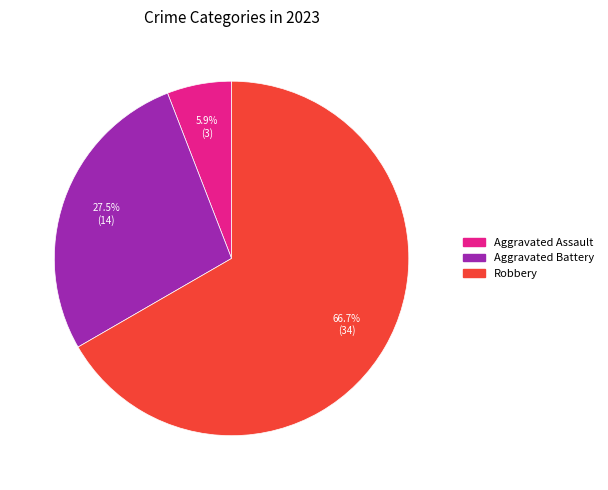

Count the number of slices in the pie.

3